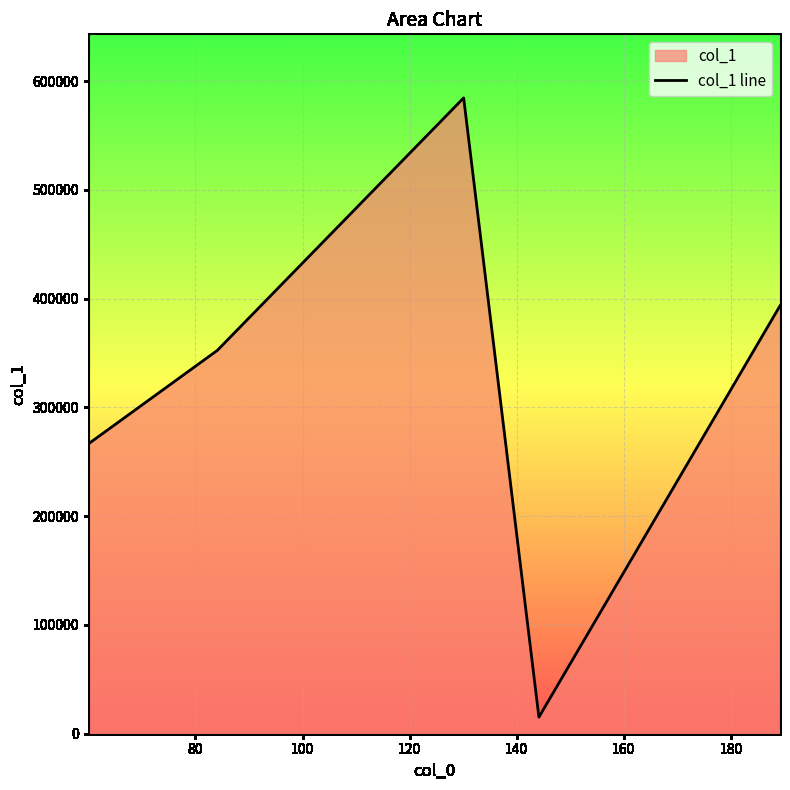

What is the difference between the second highest and minimum values?

378198.7